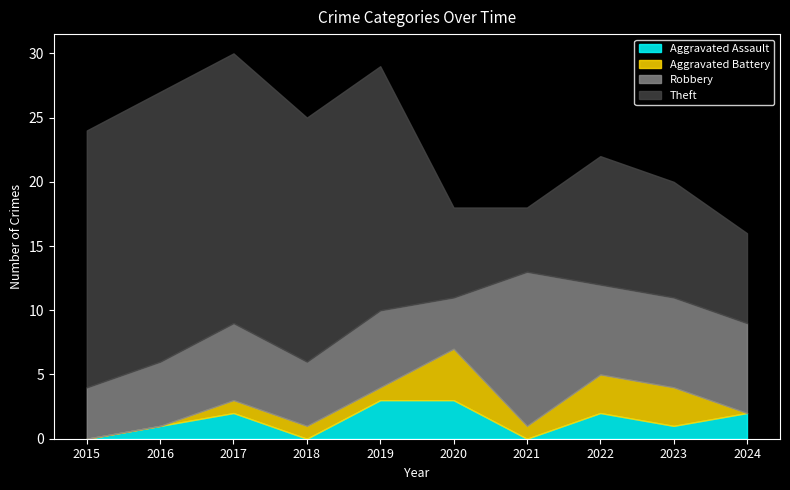

Is the value of Theft at 2018 greater than the value of Robbery at 2023?

Yes